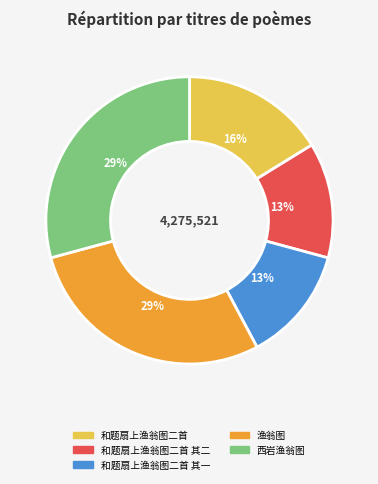

To the nearest percent, what is the difference between the largest and smallest slice percentages?

16%